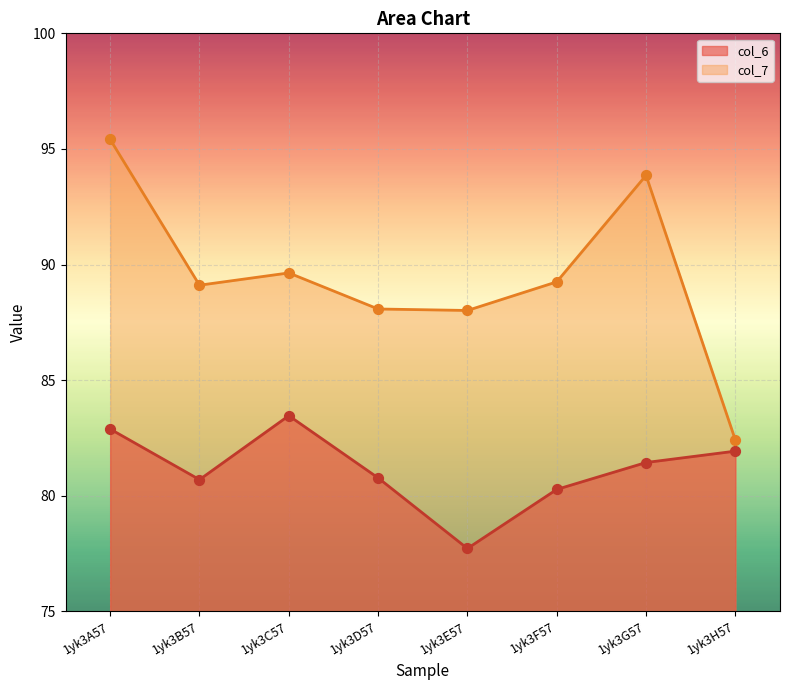

At how many categories does at least one series exceed 92?

2